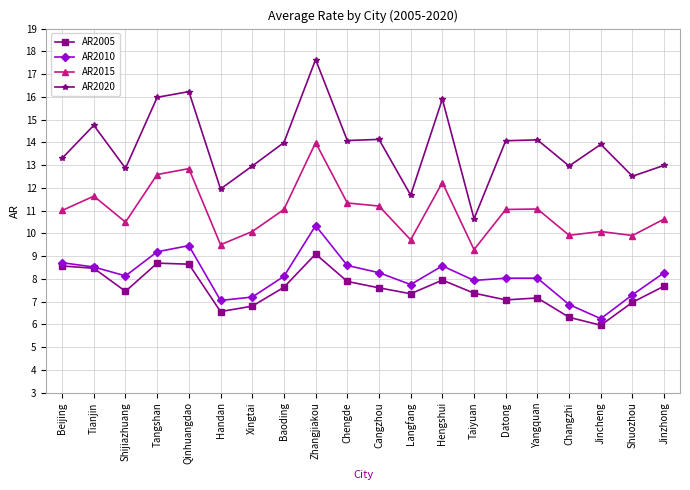

At which label does AR2020 reach its minimum?

Taiyuan